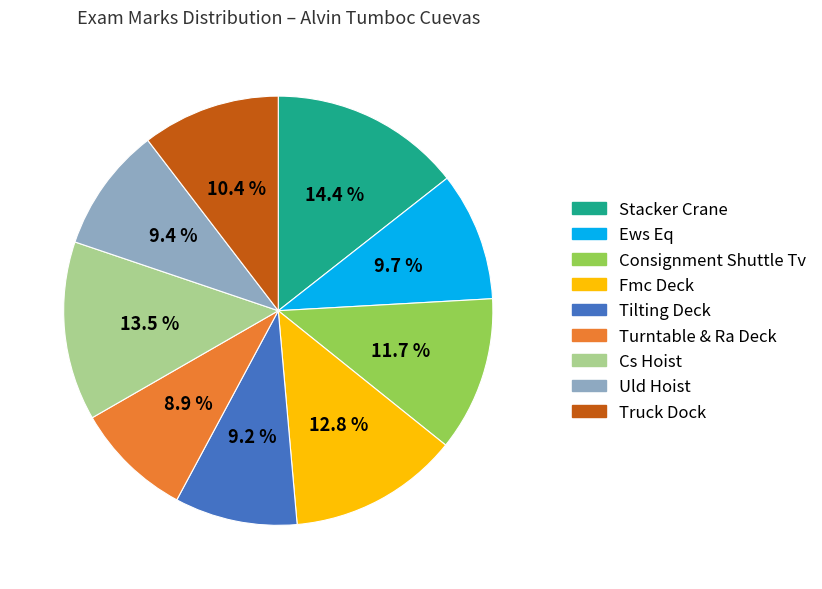

How much of the chart is everything except Fmc Deck?

87.2%